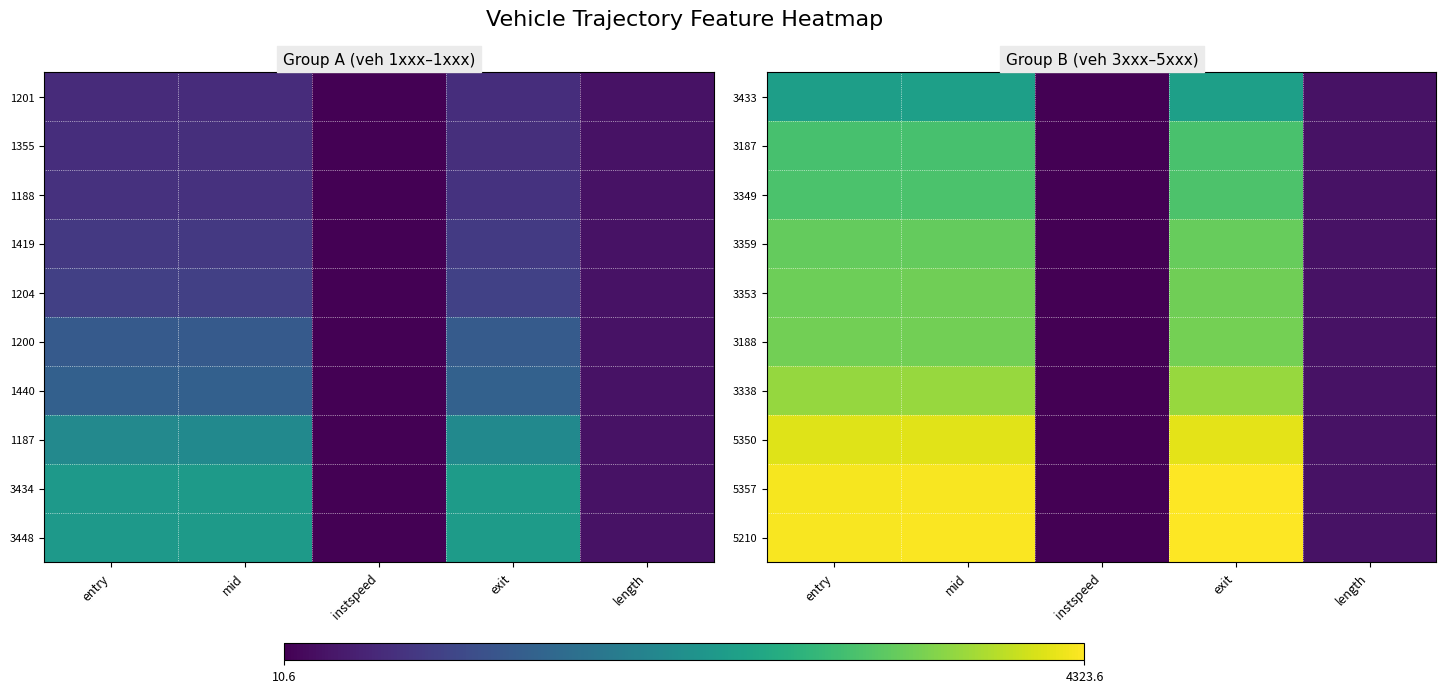

What is the total value across all series at length?

2235.6